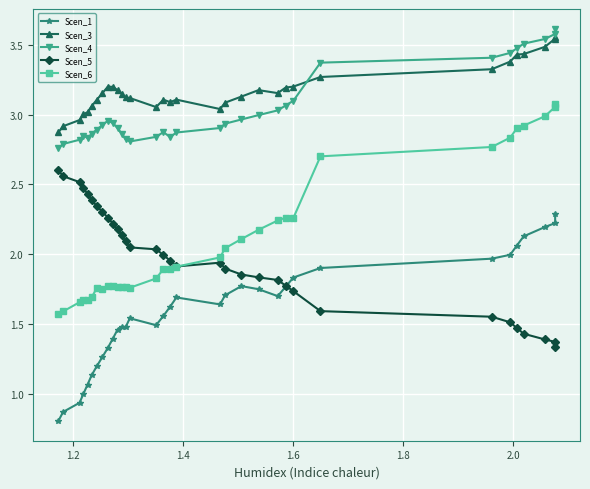

Which series has the largest range (max minus min)?

Scen_6